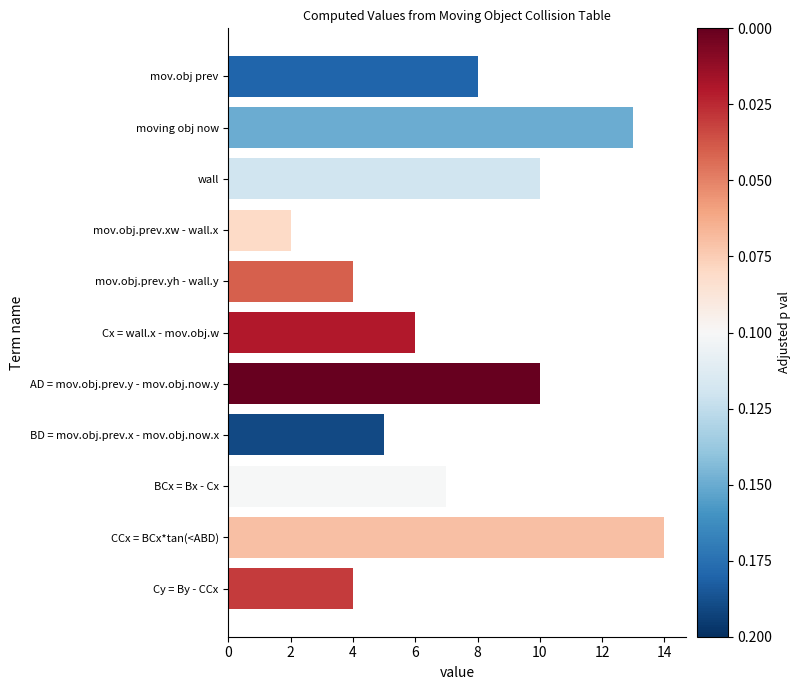

The value at AD = mov.obj.prev.y - mov.obj.now.y is 3. True or false?

False